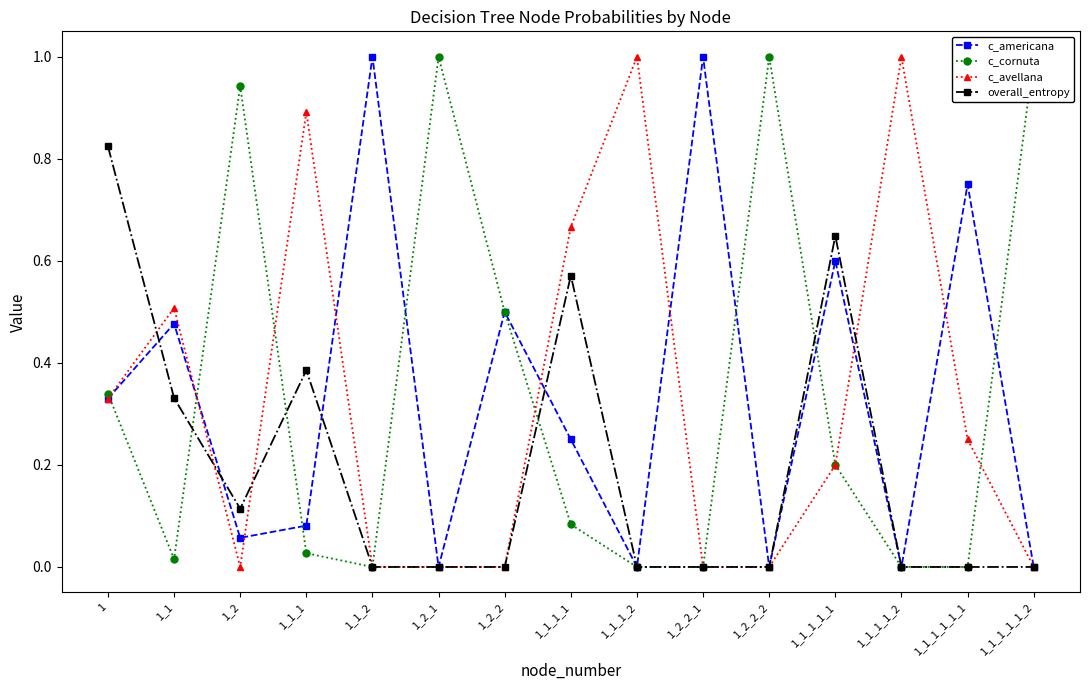

Rank the series at 1_2_2_1 from highest to lowest value.

c_americana, c_cornuta, c_avellana, overall_entropy